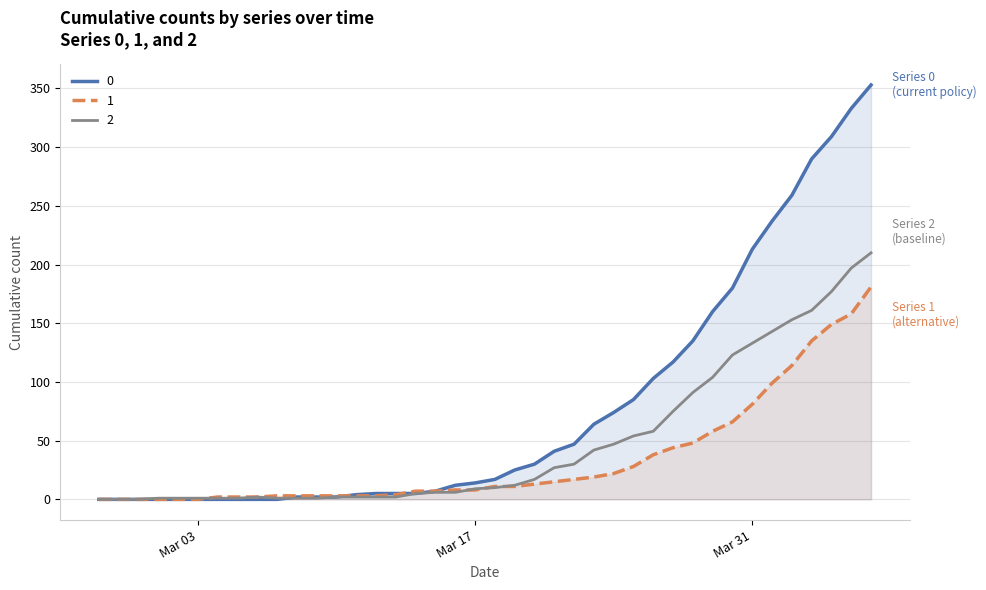

What is the difference between the maximum and minimum values in the 0 series?

353